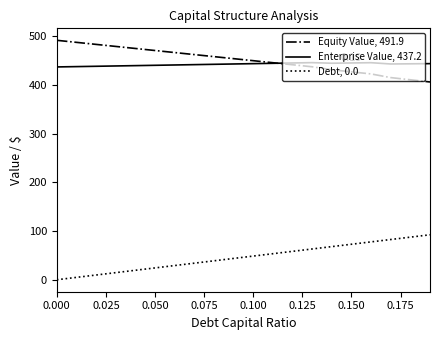

True or false: Debt, 0.0 and Equity Value, 491.9 intersect in this chart.

False